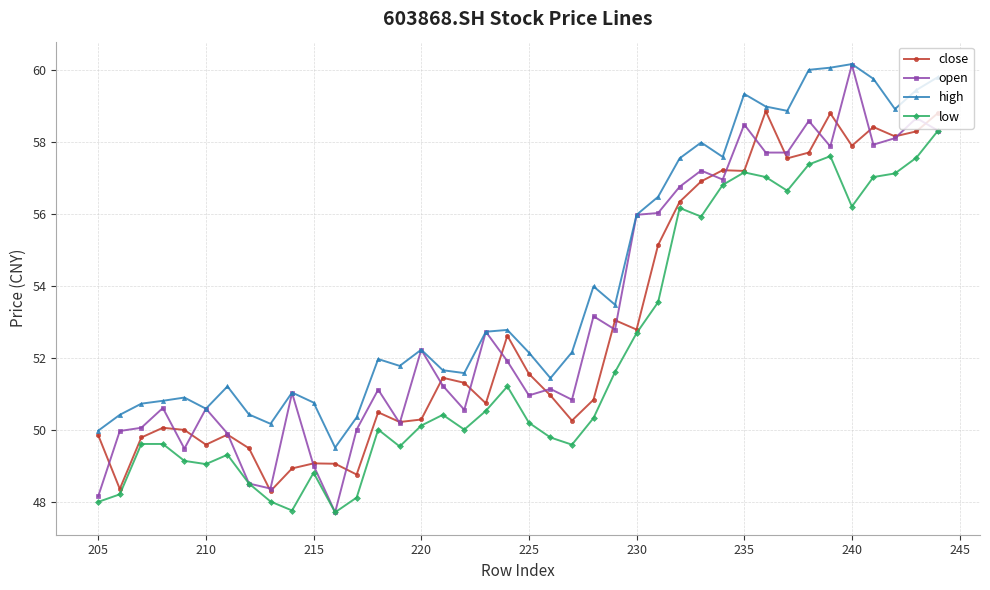

How many categories are shown in the chart?

40